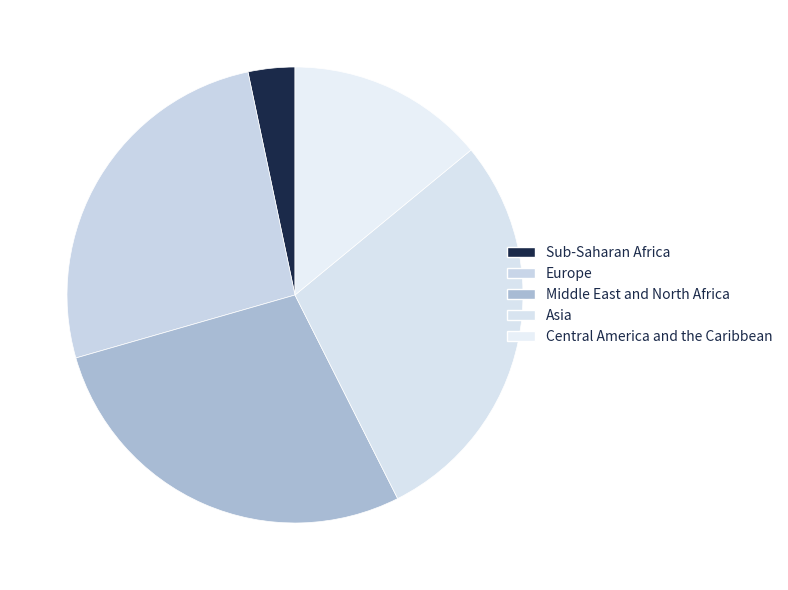

Rank the categories by value from highest to lowest.

Asia, Middle East and North Africa, Europe, Central America and the Caribbean, Sub-Saharan Africa